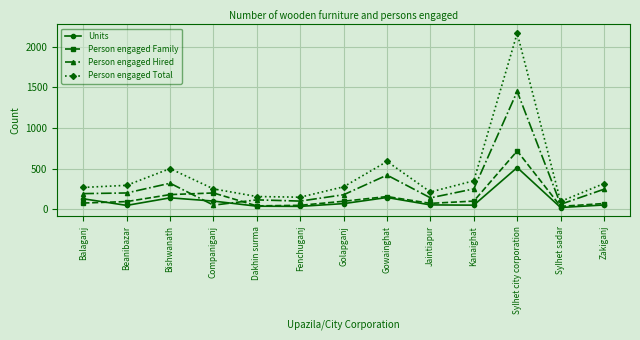

At which category is the sum across all series the highest?

Sylhet city corporation